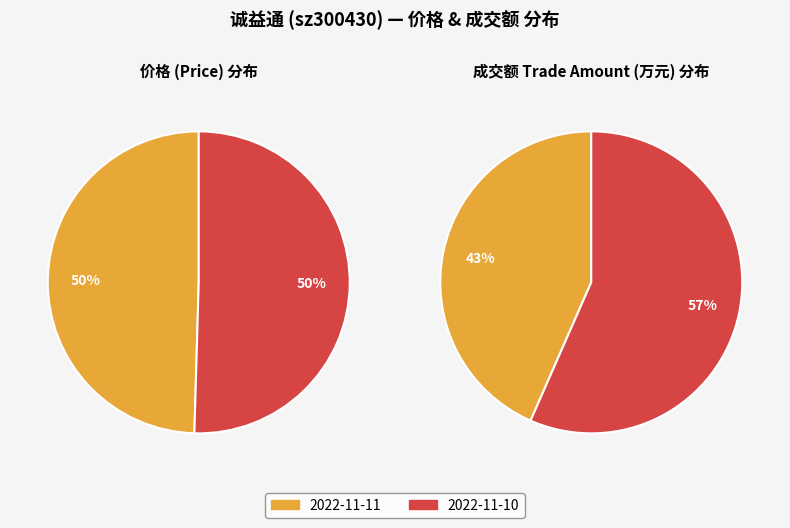

What is the ratio of the value at 2022-11-11 to the value at 2022-11-10?

1.0